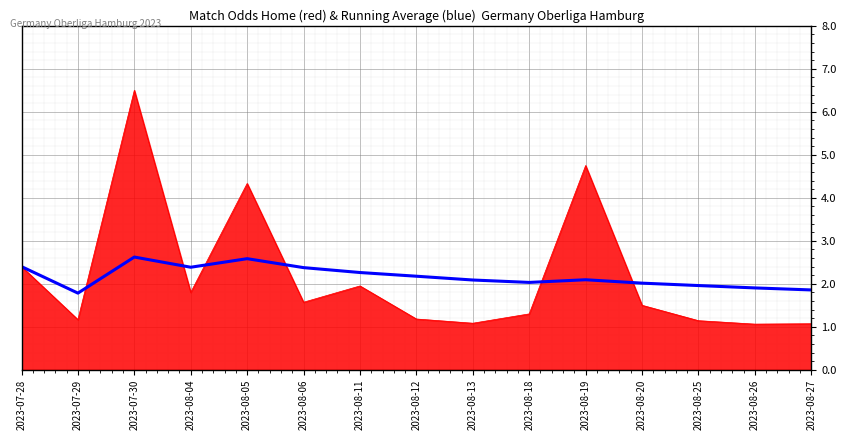

At which category is the sum across all series the highest?

2023-07-30